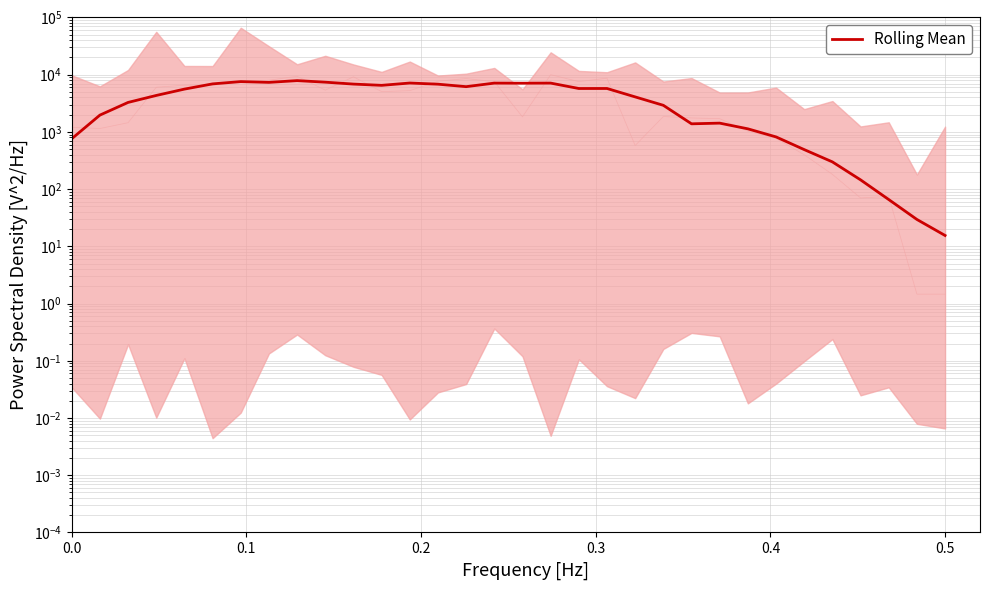

How many series are shown in this chart?

1